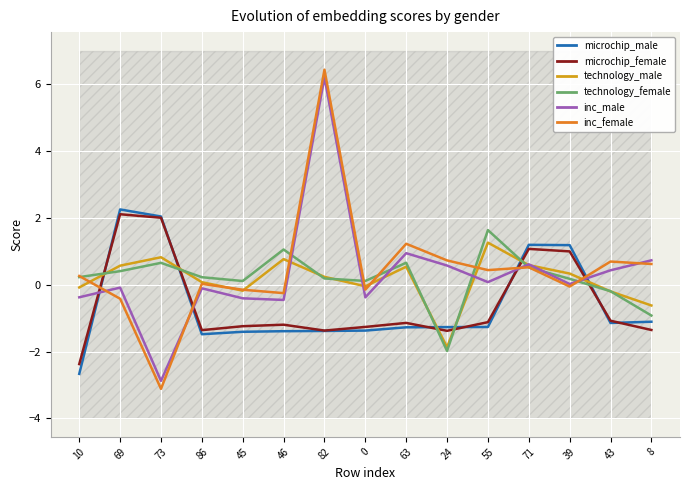

What is the average value of the microchip_male series?

-0.6